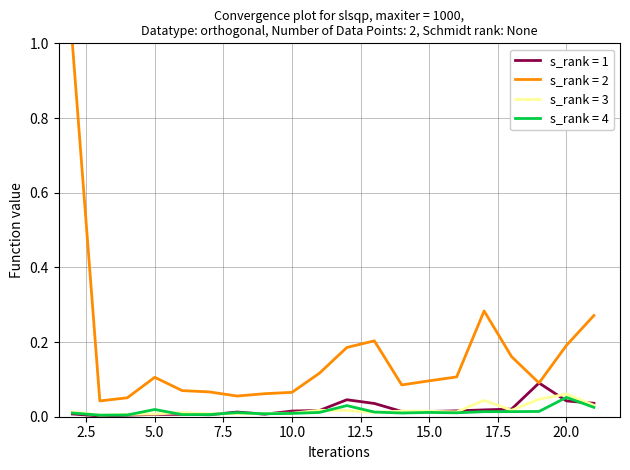

What is the greatest value displayed?

1.0